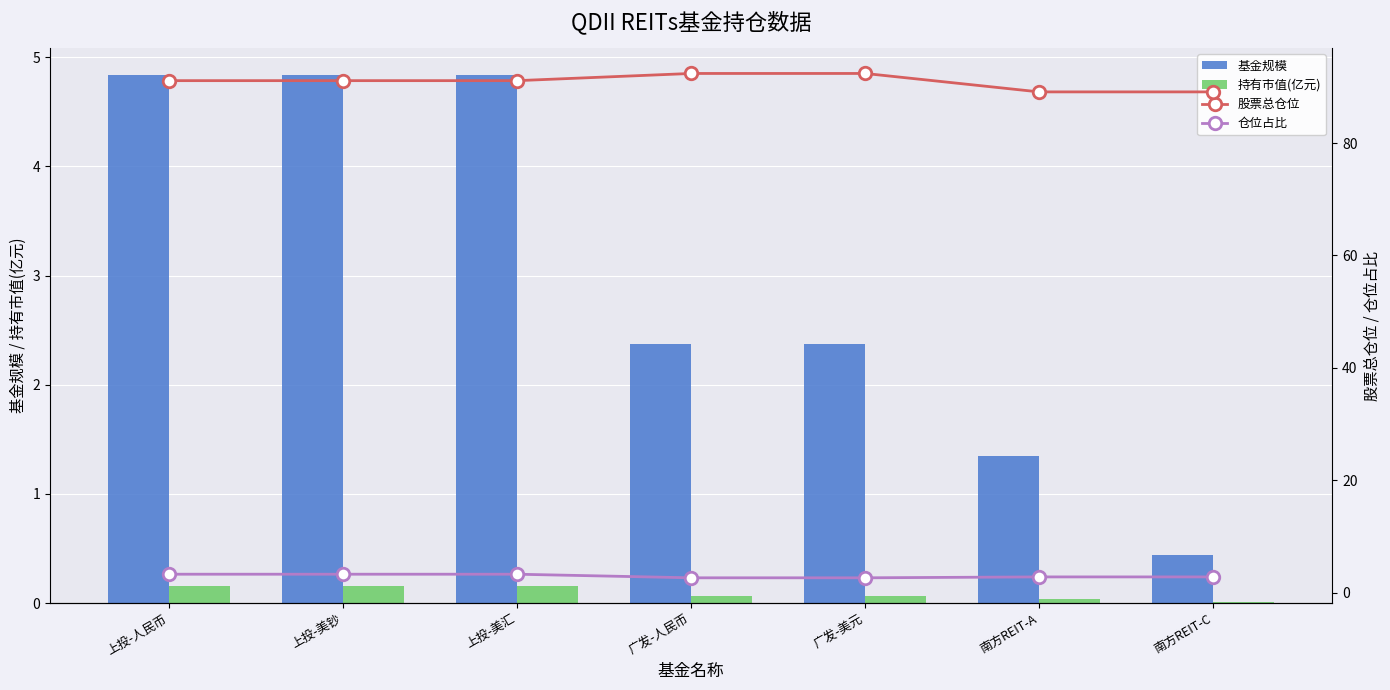

Which series has the widest spread of values?

基金规模